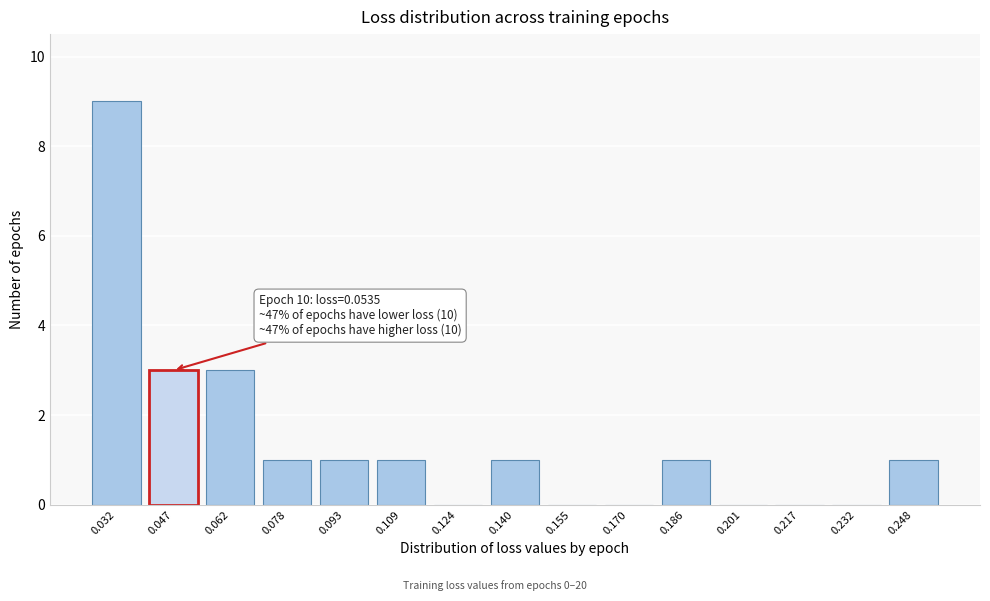

Reading left to right, what are all the values shown in this chart?

0.032=9	0.047=3	0.062=3	0.078=1	0.093=1	0.109=1	0.124=0	0.140=1	0.155=0	0.170=0	0.186=1	0.201=0	0.217=0	0.232=0	0.248=1